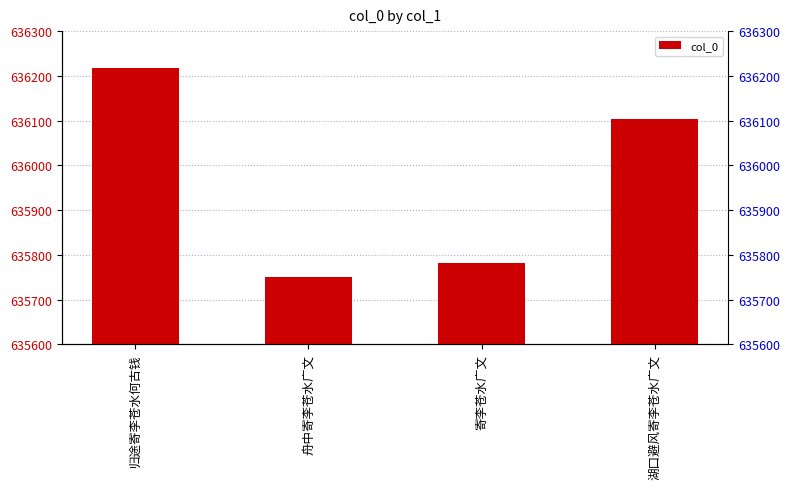

List the labels in order of value, largest first.

归途寄李苍水何古钱, 湖口避风寄李苍水广文, 寄李苍水广文, 舟中寄李苍水广文